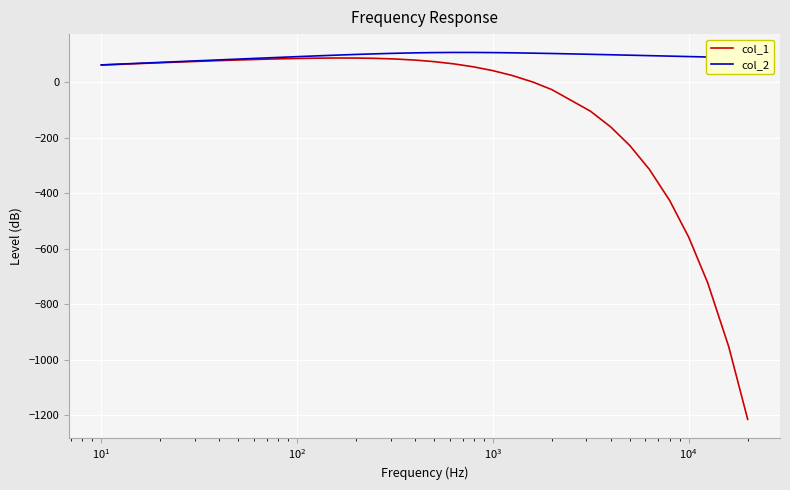

Which series has the widest spread of values?

col_1